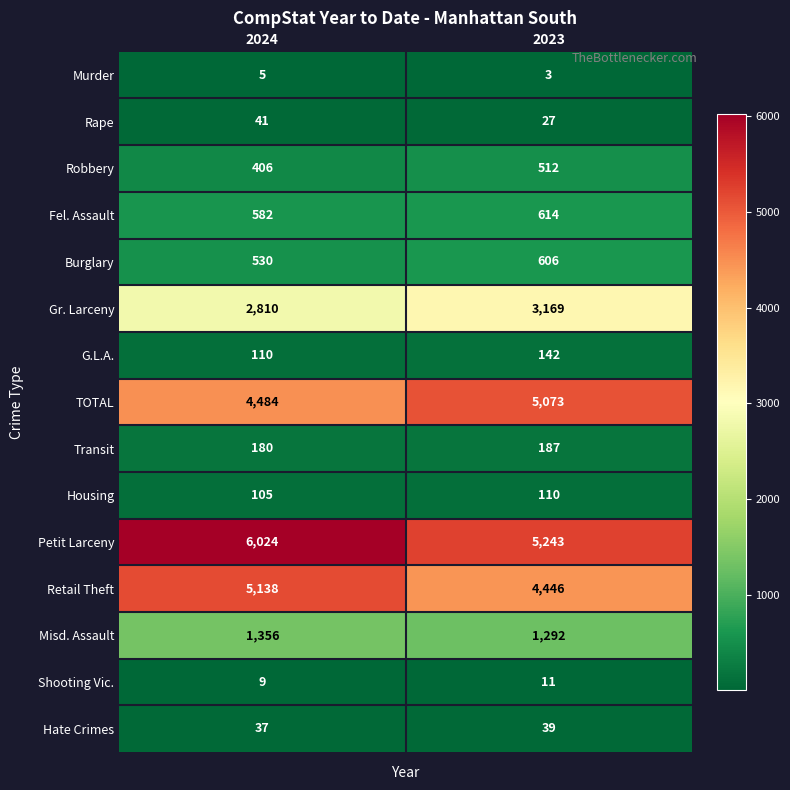

What is the difference between the Misd. Assault values at 2024 and 2023?

64